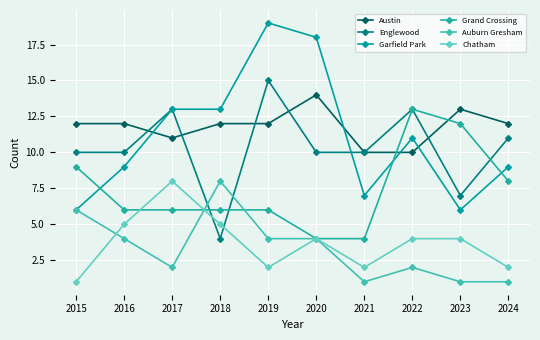

What is the average value of the Englewood series?

10